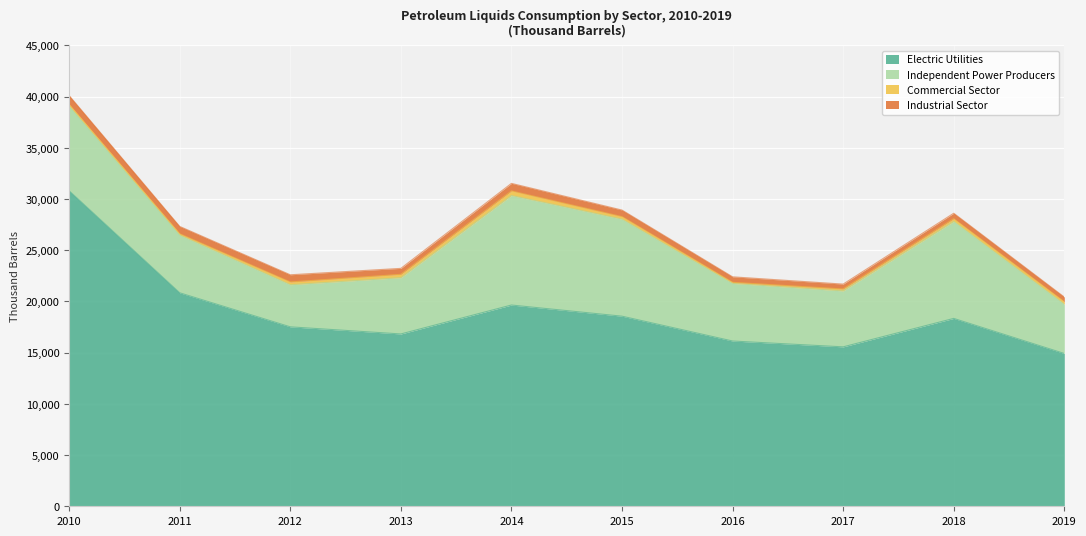

What is the average value of the Independent Power Producers series?

6904